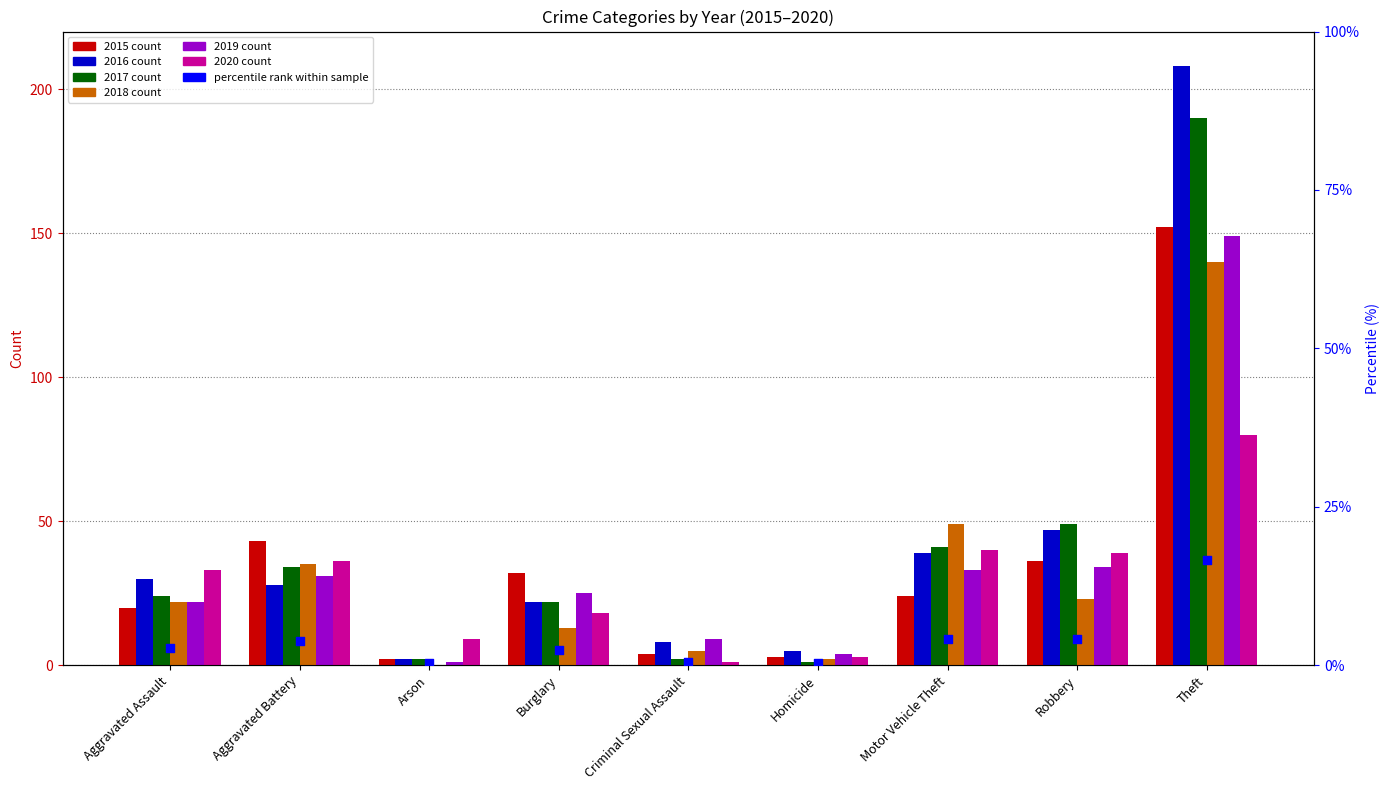

Which series has the widest spread of Y values?

2016